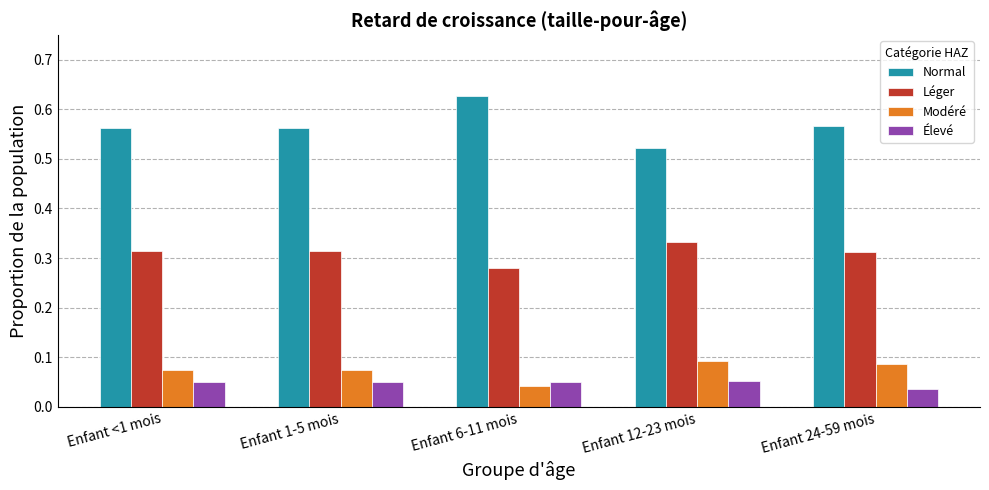

What is the label of the 2nd bar from the right?

Enfant 12-23 mois